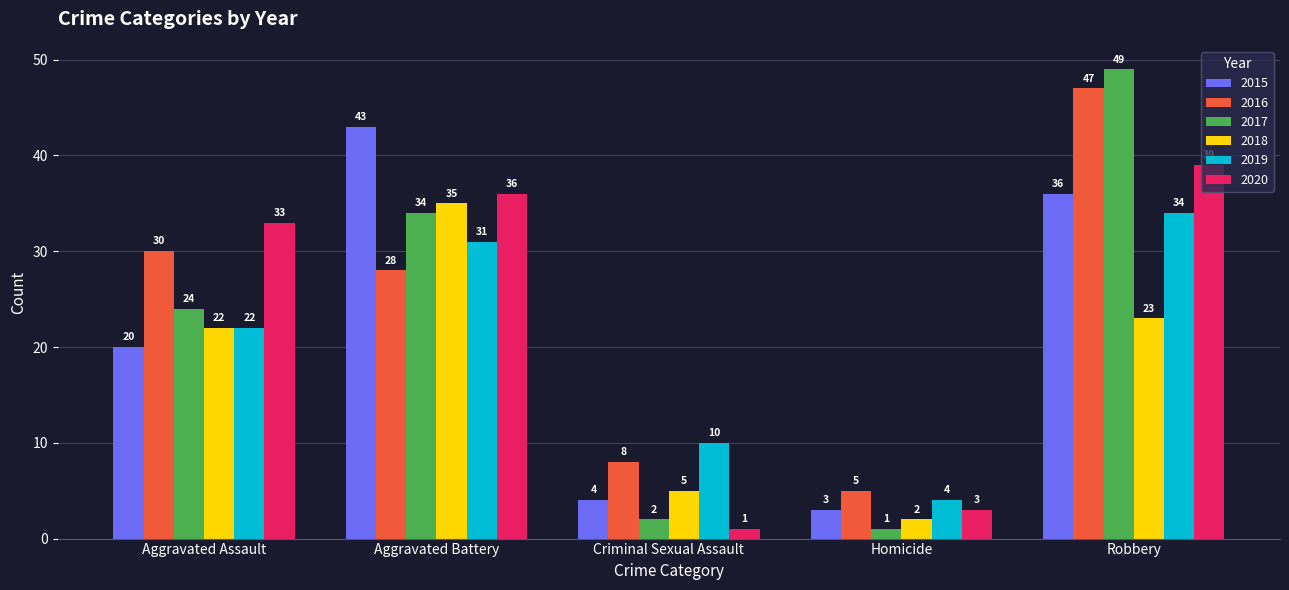

What is the difference between the 2018 values at Homicide and Robbery?

21